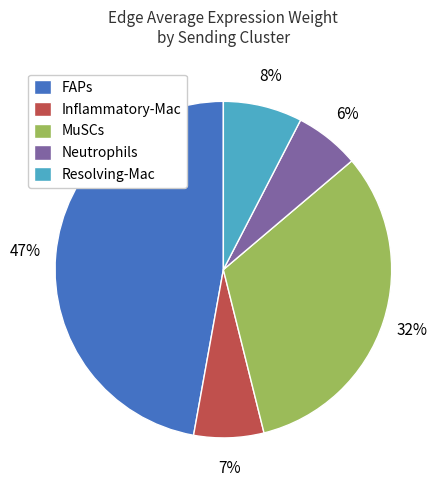

What percentage is the Resolving-Mac slice, to the nearest percent?

8%